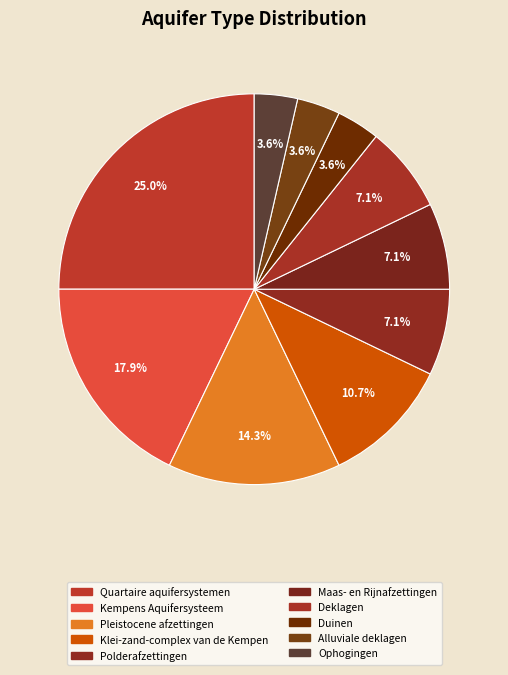

The Alluviale deklagen slice represents 4% of the pie. True or false?

True